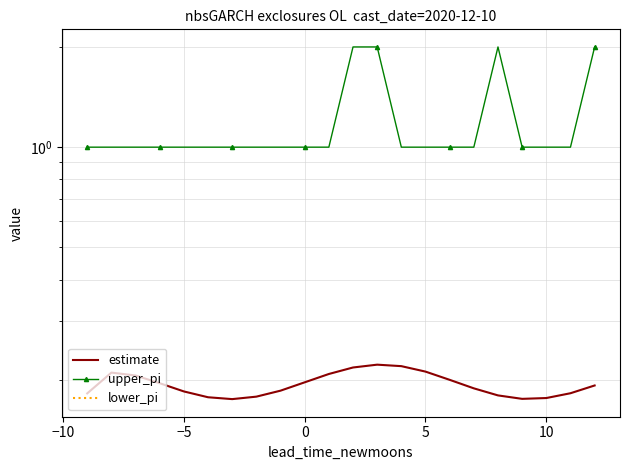

Which series has the widest spread of values?

upper_pi